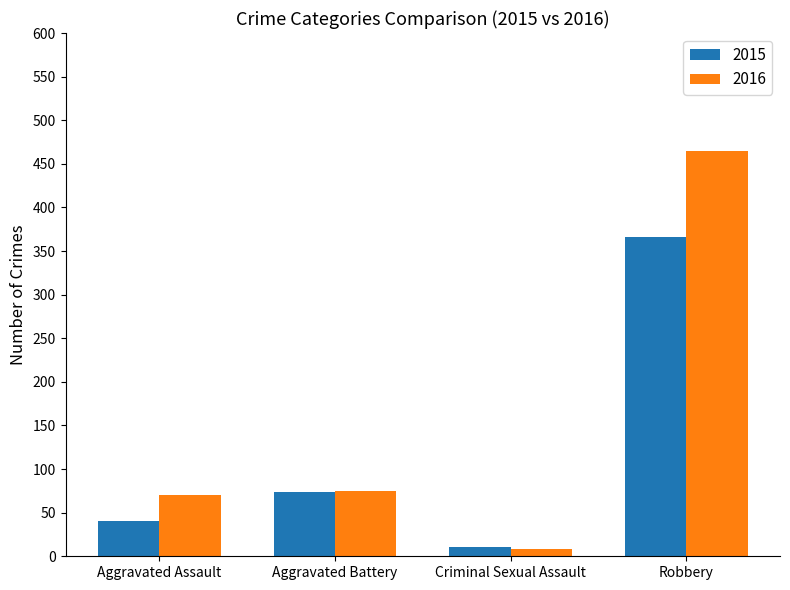

Between Criminal Sexual Assault and Robbery, which series saw the biggest shift?

2016